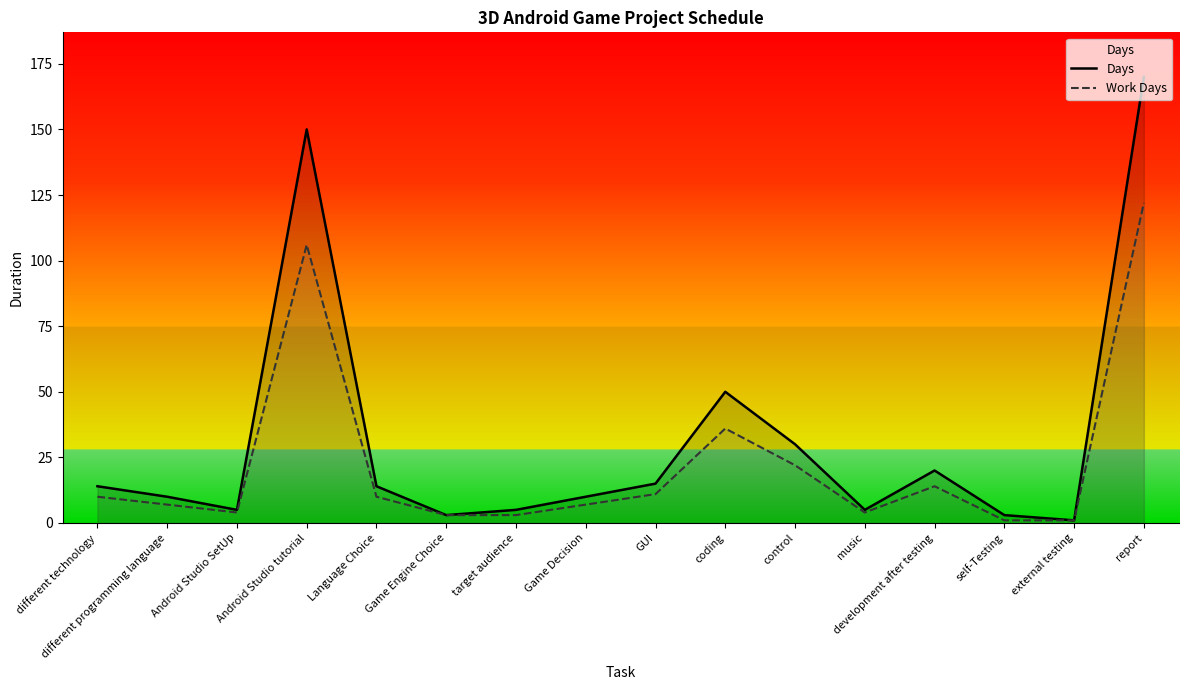

At which category does Days reach its first local valley?

Android Studio SetUp